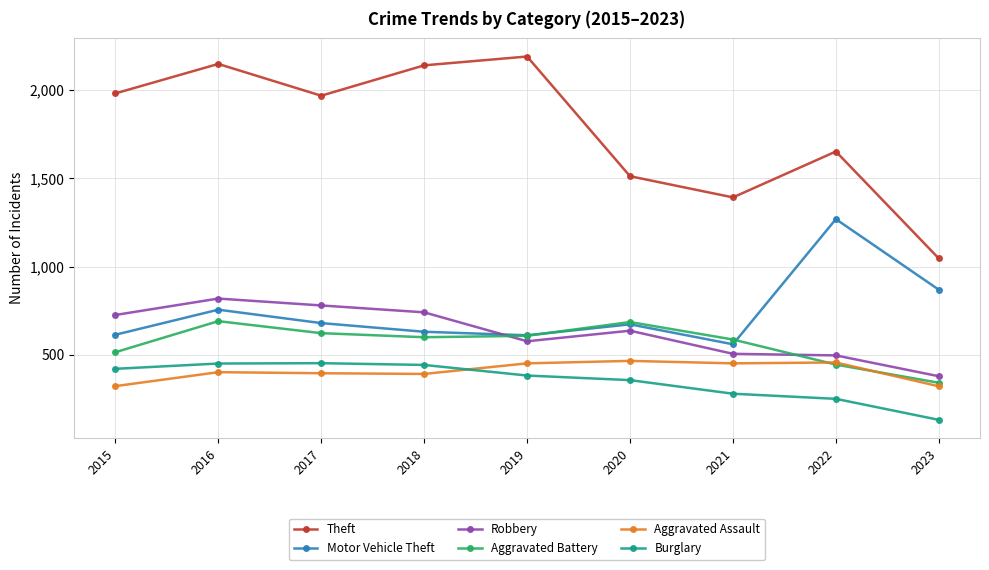

What is the value of the Burglary point at the 9th from the left?

132